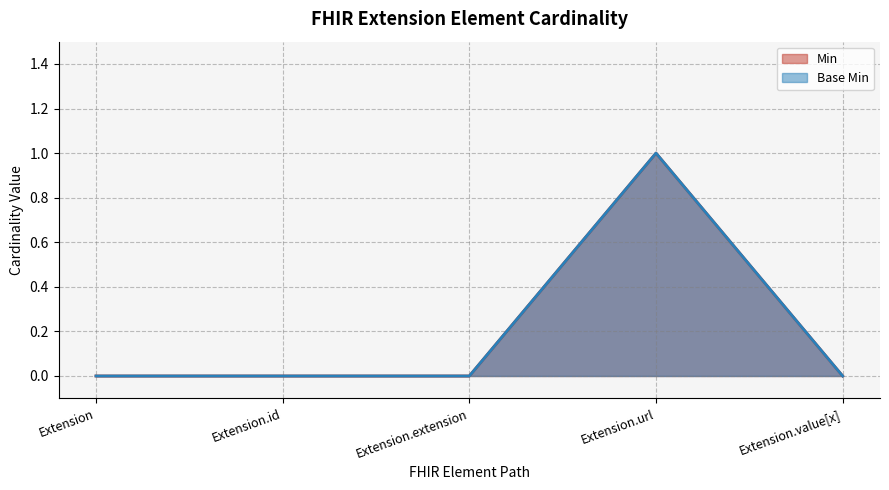

Which series has the largest total across all categories?

Min